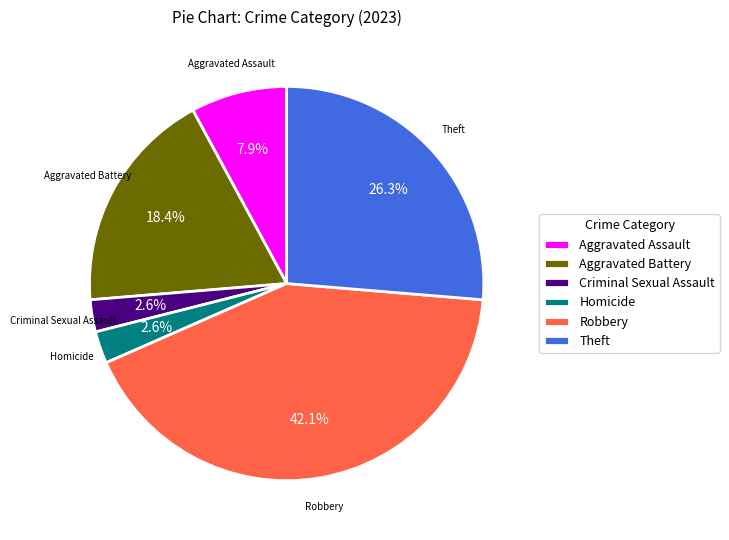

Which category has the biggest portion of the pie?

Robbery